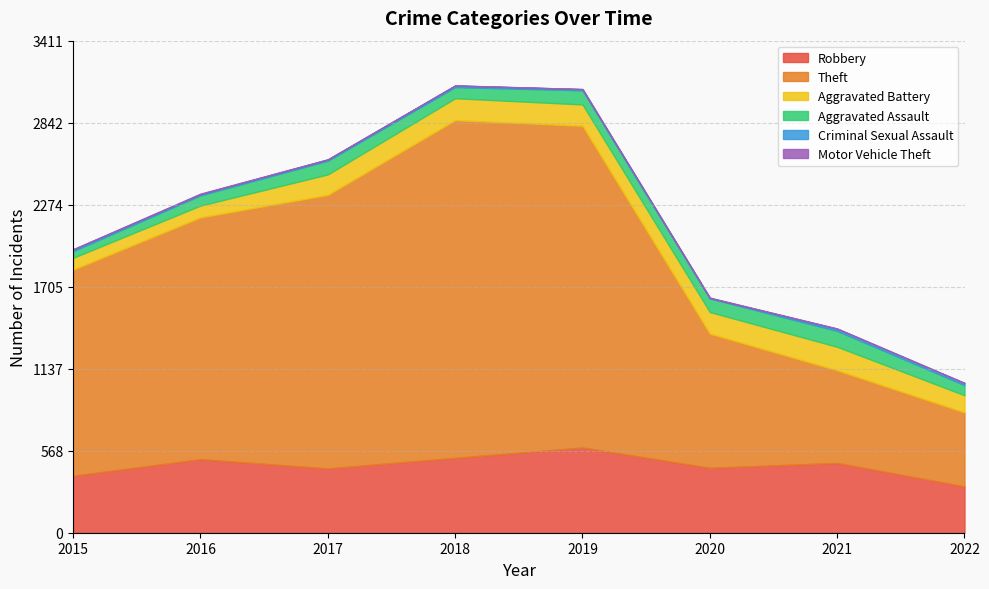

Rank the series at 2022 from lowest to highest value.

Motor Vehicle Theft, Criminal Sexual Assault, Aggravated Assault, Aggravated Battery, Robbery, Theft